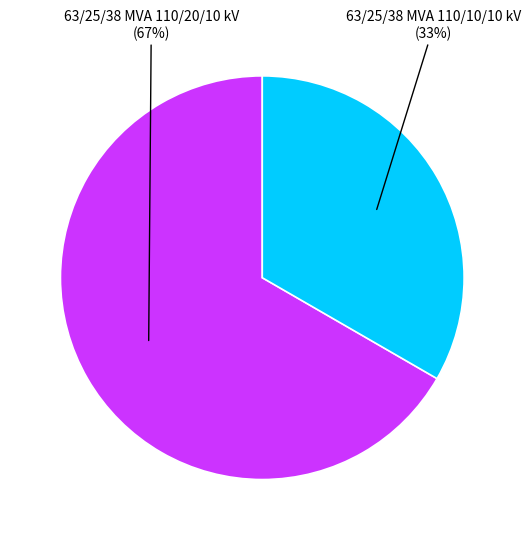

To the nearest percent, what is the average slice percentage?

50%